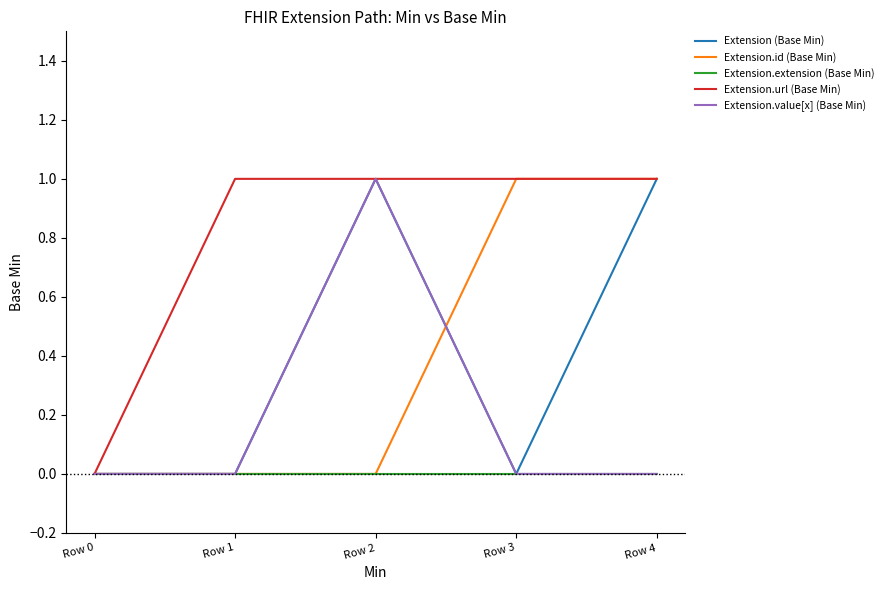

What is the total value across all series at Row 4?

3